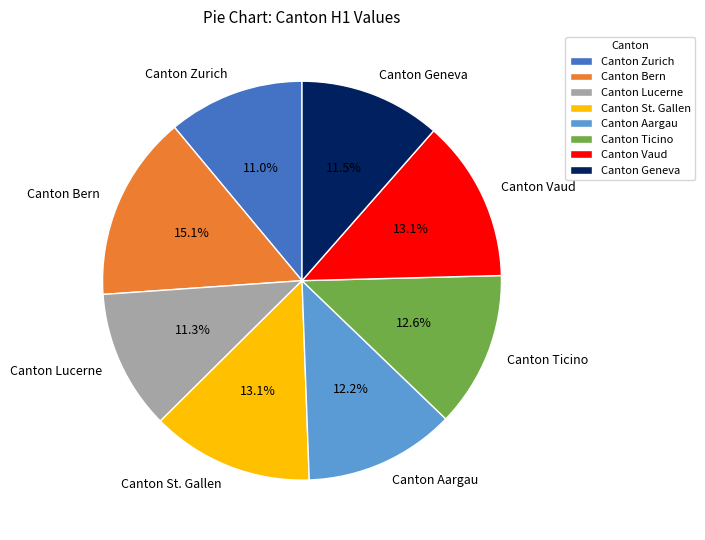

What percentage do Canton Ticino and Canton Geneva together represent?

24.1%